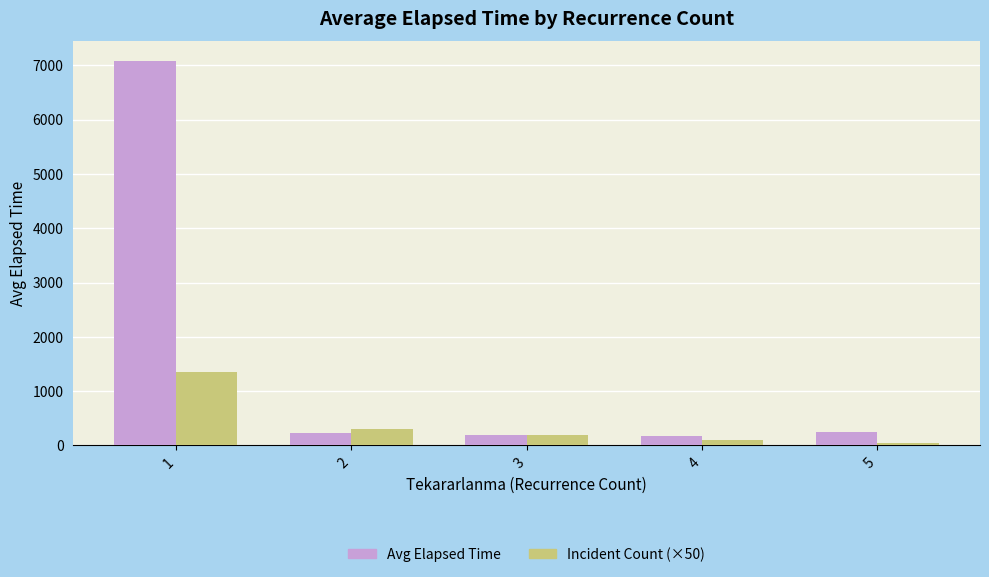

What is the difference between the second highest and minimum values in the Incident Count (×50) series?

250.0